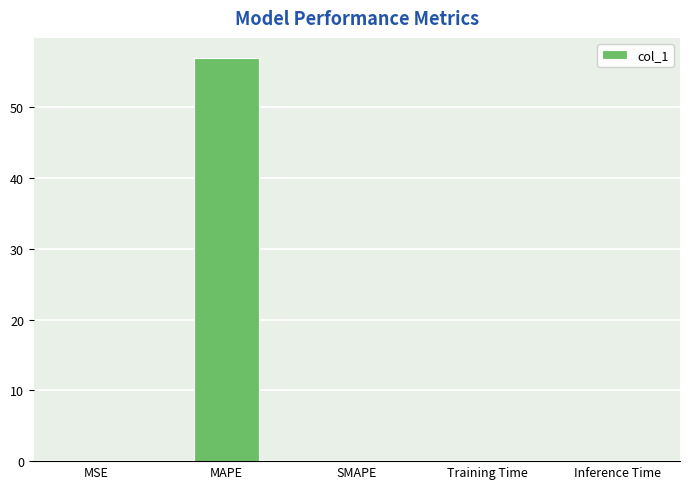

True or false: the data shows 0.0 at MSE.

True